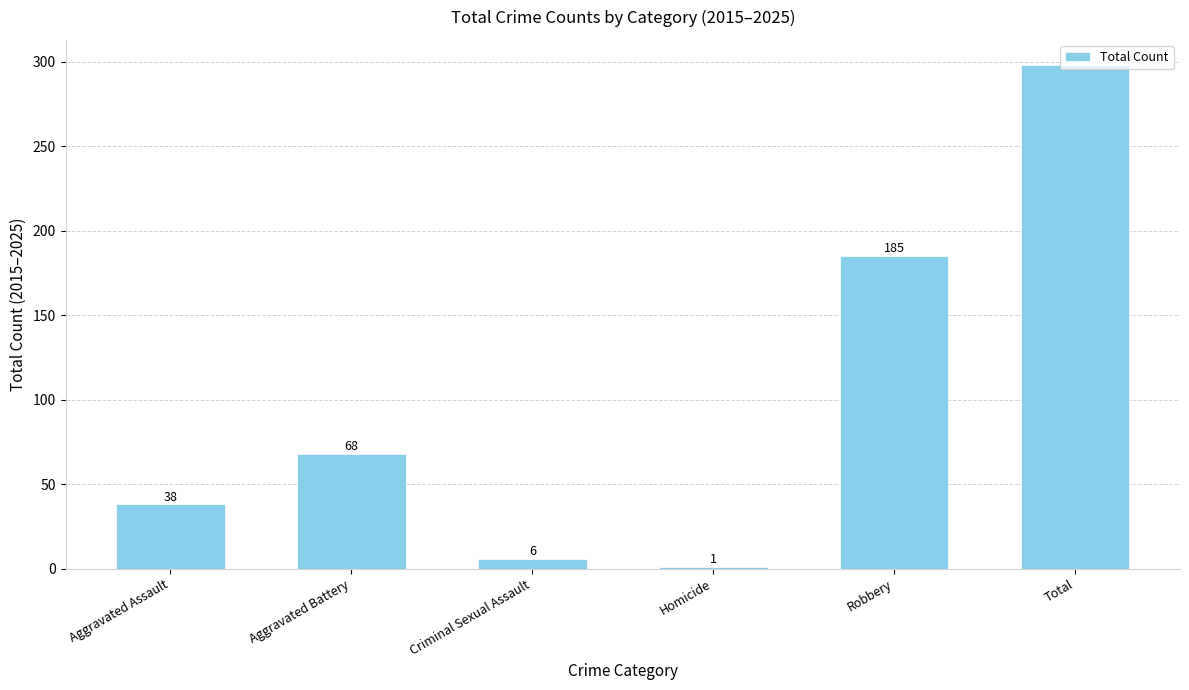

Reading left to right, what are all the values shown in this chart?

Aggravated Assault=38	Aggravated Battery=68	Criminal Sexual Assault=6	Homicide=1	Robbery=185	Total=298